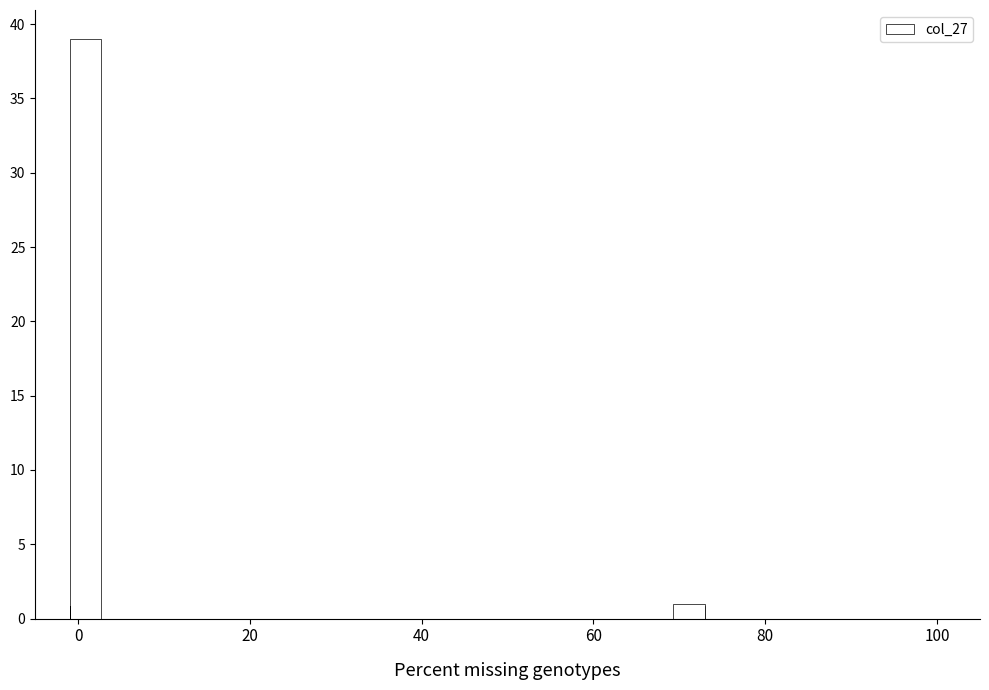

Around what value on the x-axis is the tallest bar? Give the approximate position of its centre, as read against the axis.

0